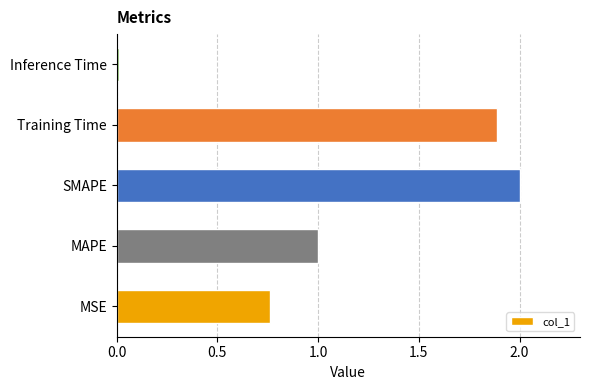

Approximately how many times larger is the value at MAPE compared to SMAPE?

0.5